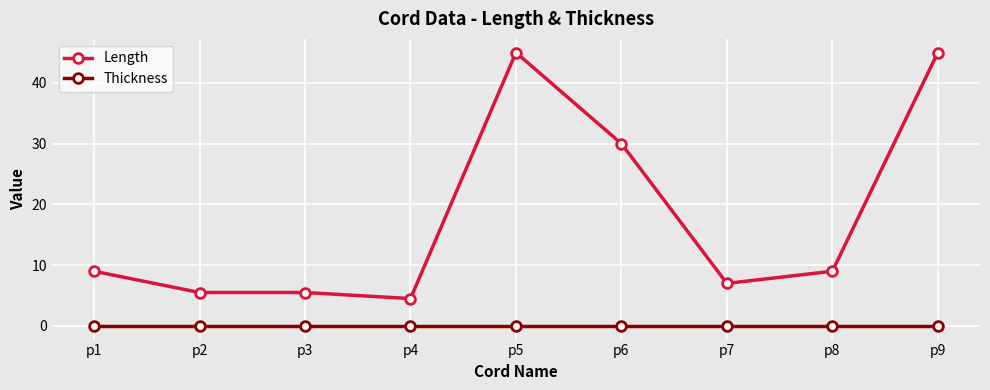

True or false: Length has more than 2 points higher than both neighbors.

False